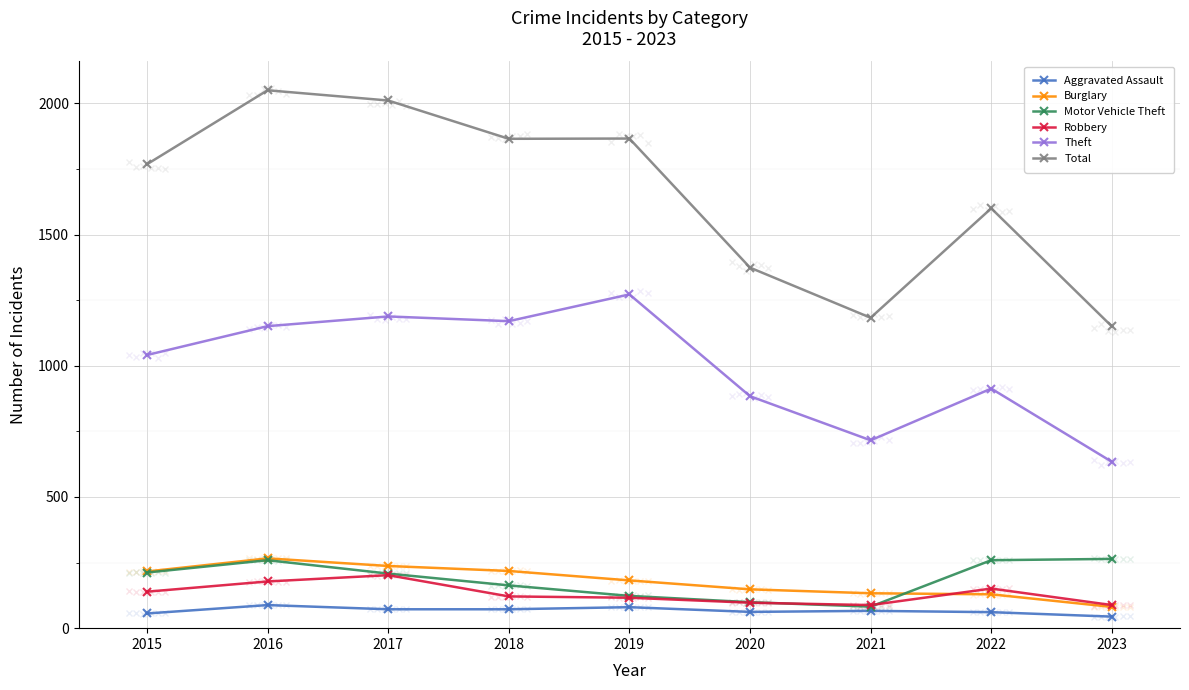

Reading left to right, extract all data points from this chart.

Aggravated Assault: 56	88	72	72	80	62	66	61	44
Burglary: 216	266	237	218	182	148	133	129	81
Motor Vehicle Theft: 212	259	208	163	123	99	82	259	264
Robbery: 139	178	202	121	116	97	88	151	88
Theft: 1041	1151	1188	1170	1272	884	716	913	634
Total: 1768	2050	2011	1865	1866	1374	1183	1600	1150